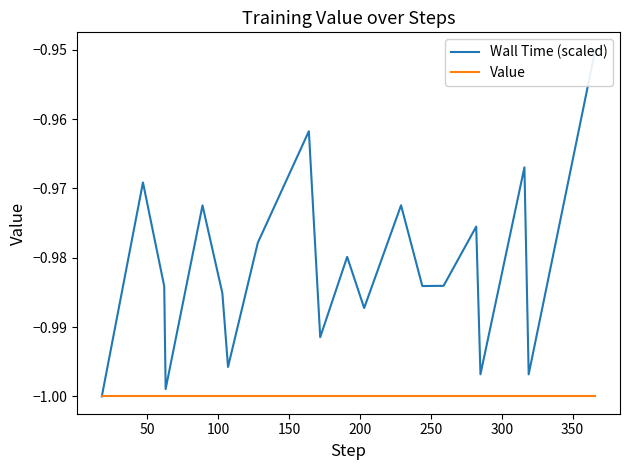

Is it true that Wall Time (scaled) equals -0.5 at 250?

False